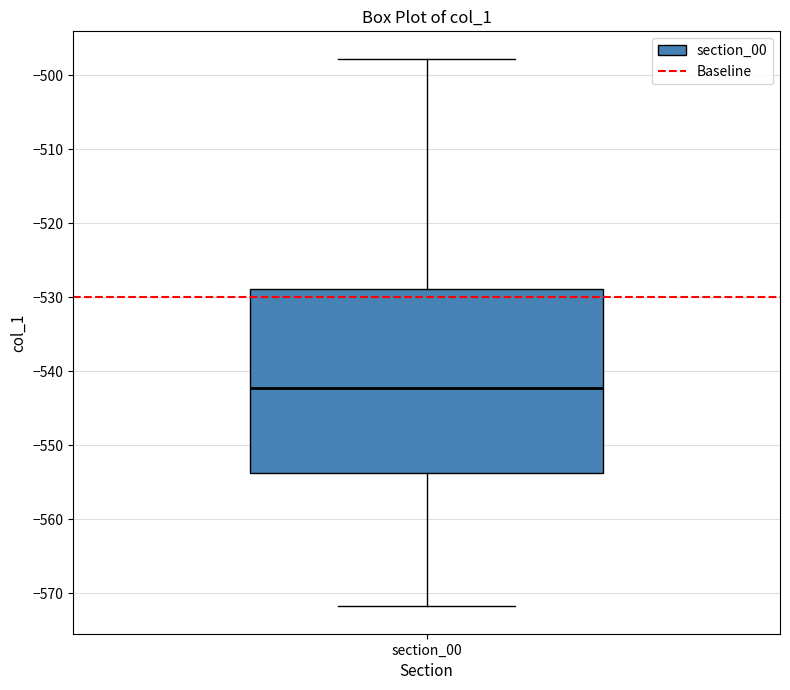

Transcribe this box plot: give where the median line is, the range the box spans, and where the two whiskers end, as read against the y-axis. The values are not printed on the chart, so give them approximately, as read against the axis.

median -542, box -554 to -529, whiskers -572 to -498